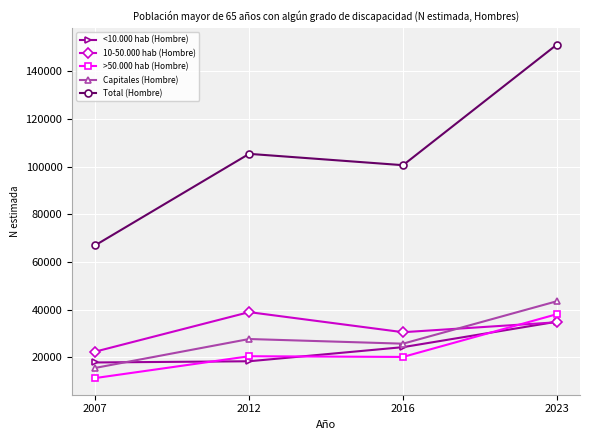

What is the average value of the Total (Hombre) series?

106073